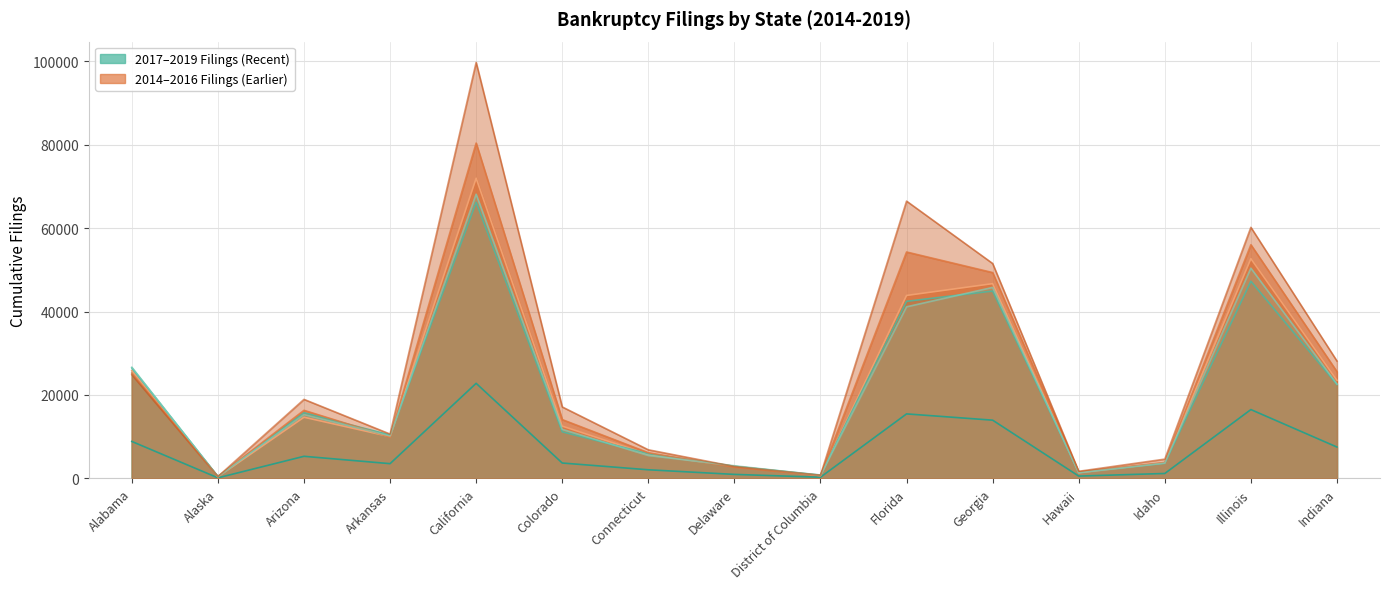

Is it true that 2018 Filings equals 14524 at Illinois?

False